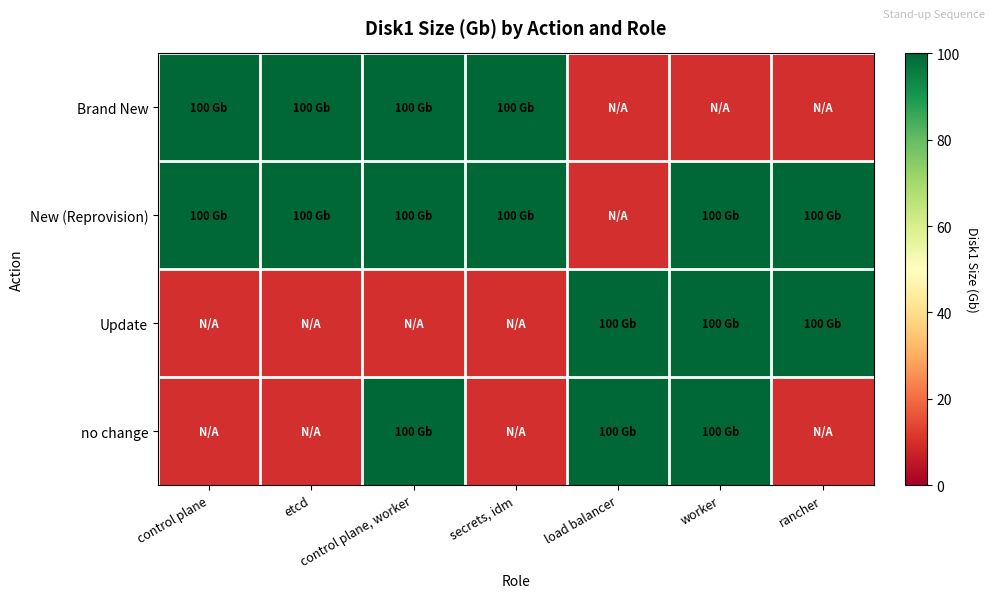

What is the difference between the maximum and minimum values in the no change series?

100